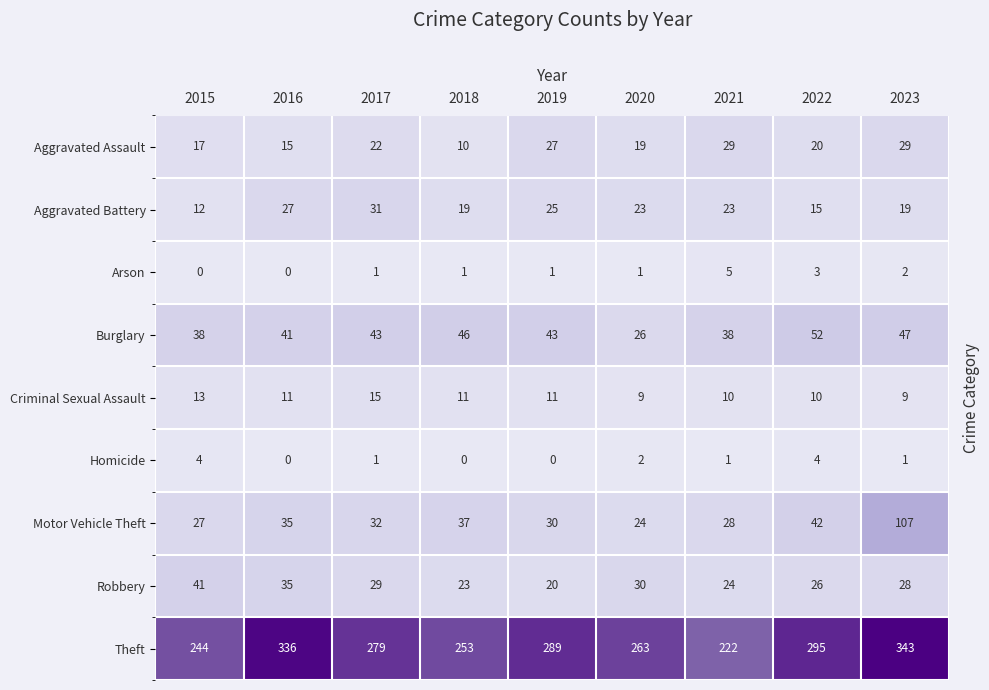

At which label is Motor Vehicle Theft closest to 65?

2022